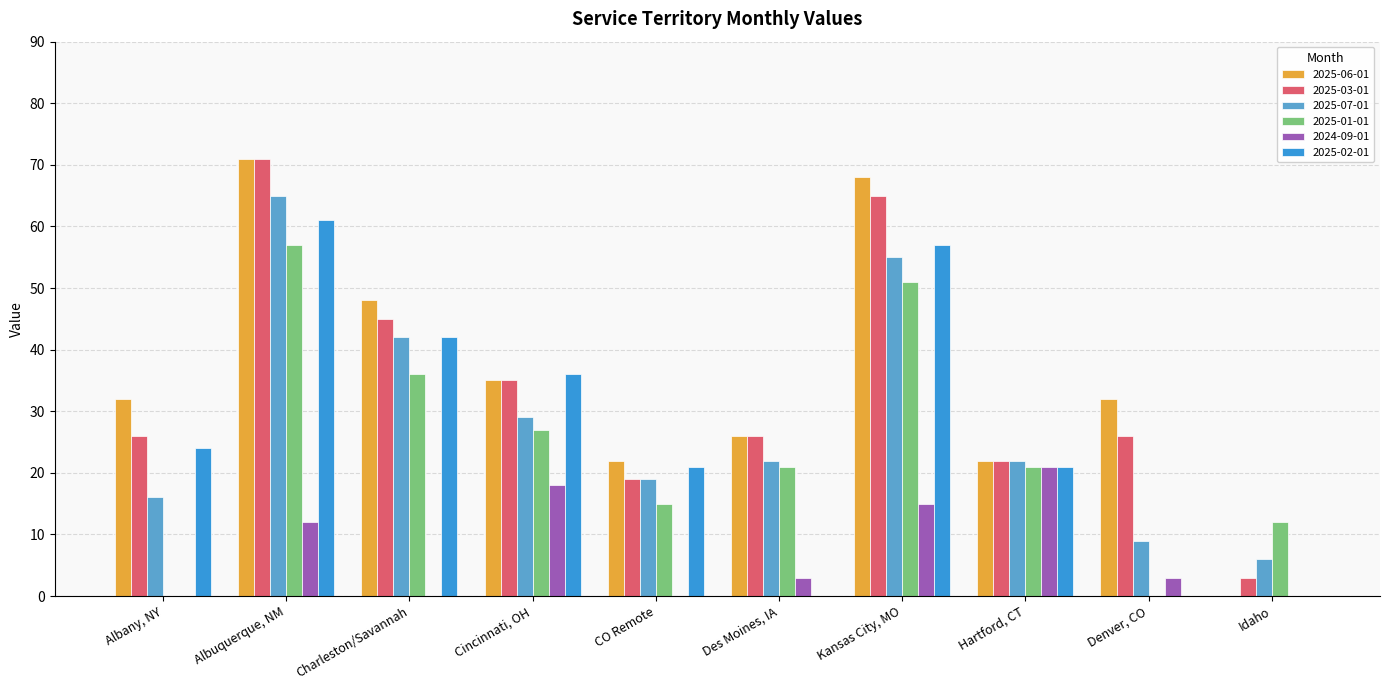

Where is 2025-03-01 nearest to the value 37?

Cincinnati, OH